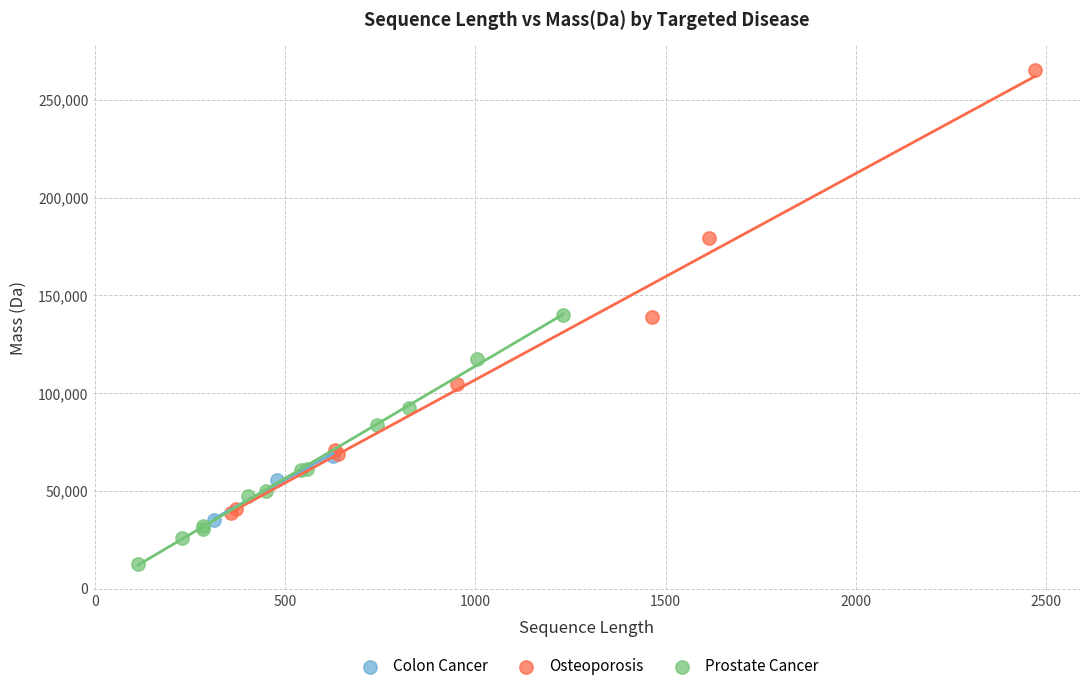

Which series reaches the maximum Y coordinate?

Osteoporosis